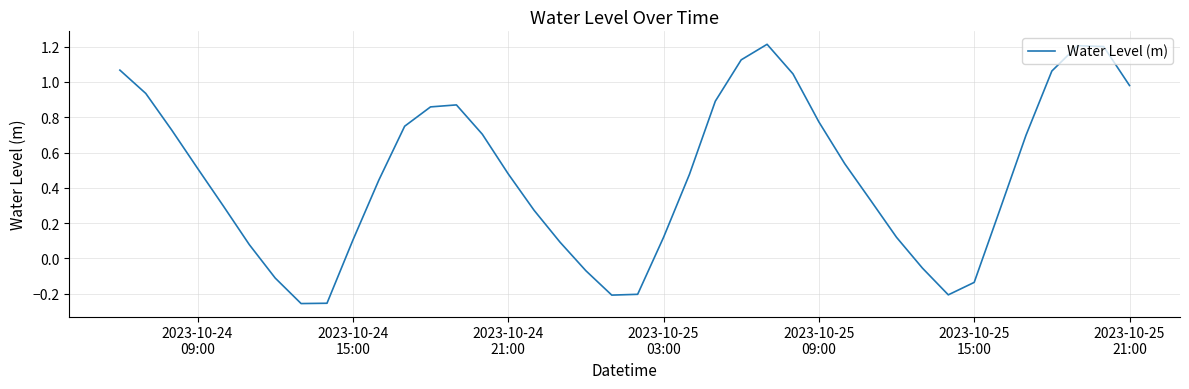

What is the maximum value shown in the chart?

1.2